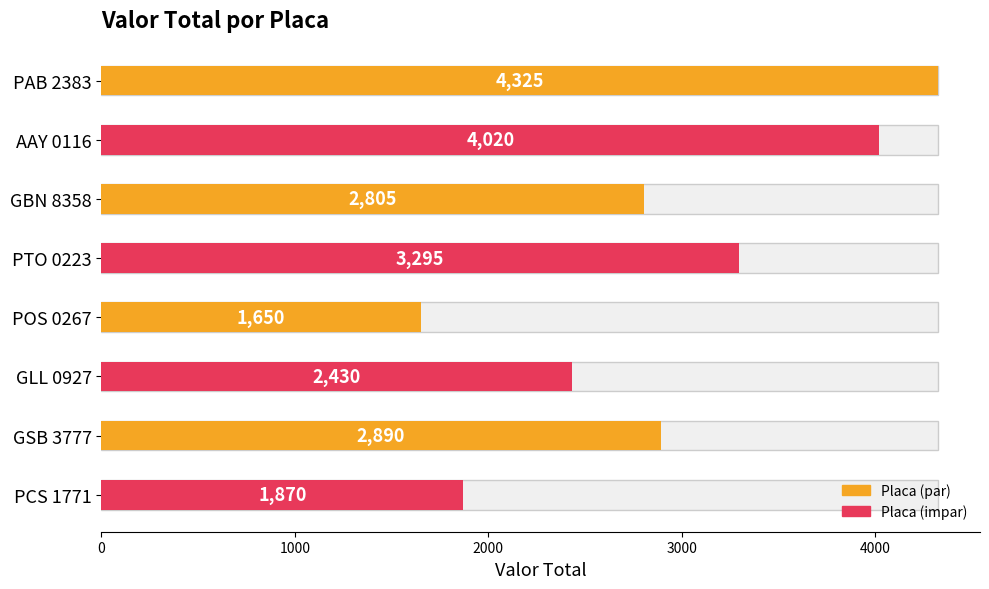

At which label is the value closest to 2987?

GSB 3777